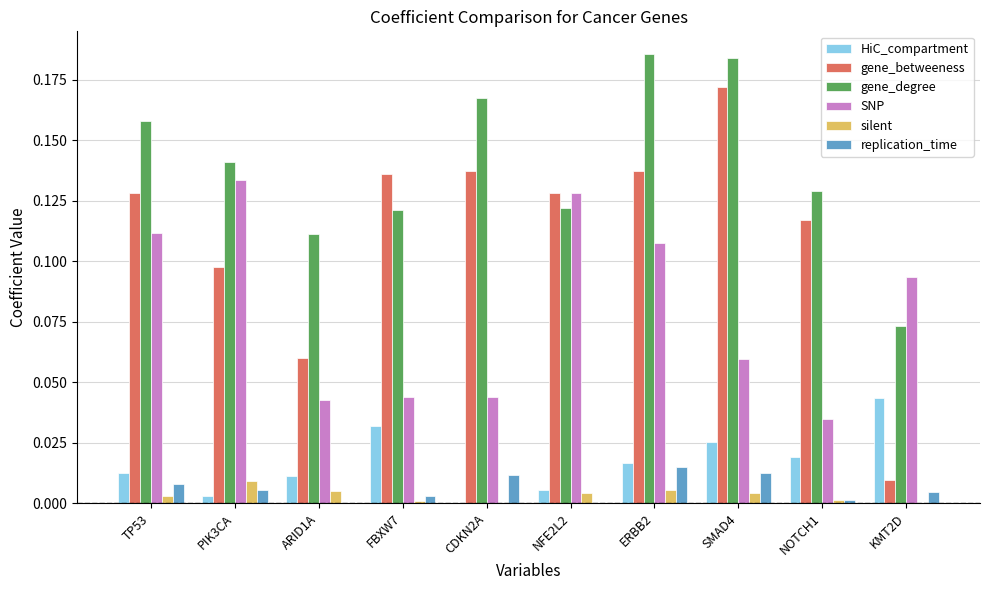

Between PIK3CA and NOTCH1, which series saw the biggest shift?

SNP